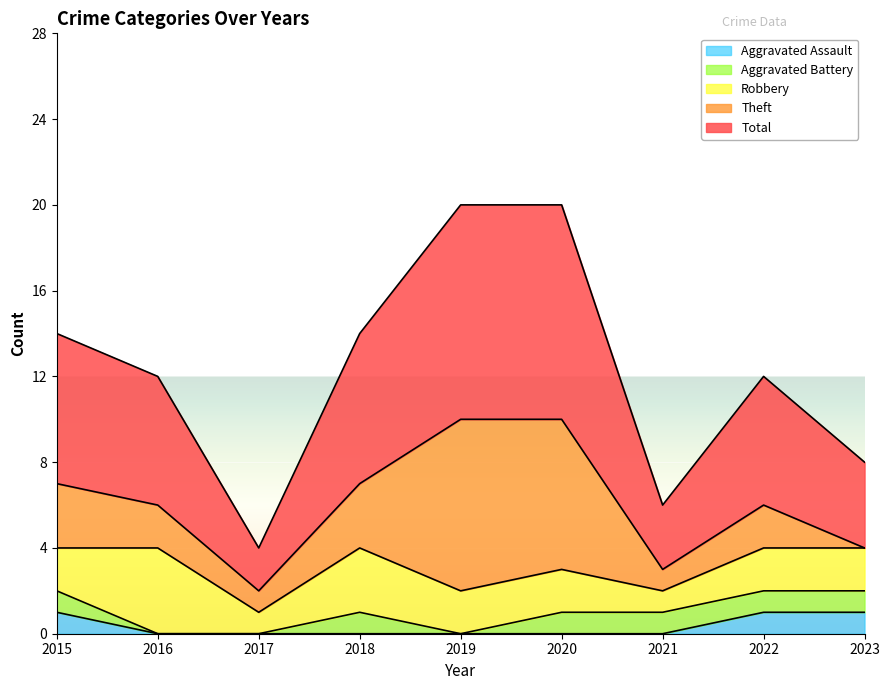

At which category is the sum across all series the highest?

2019